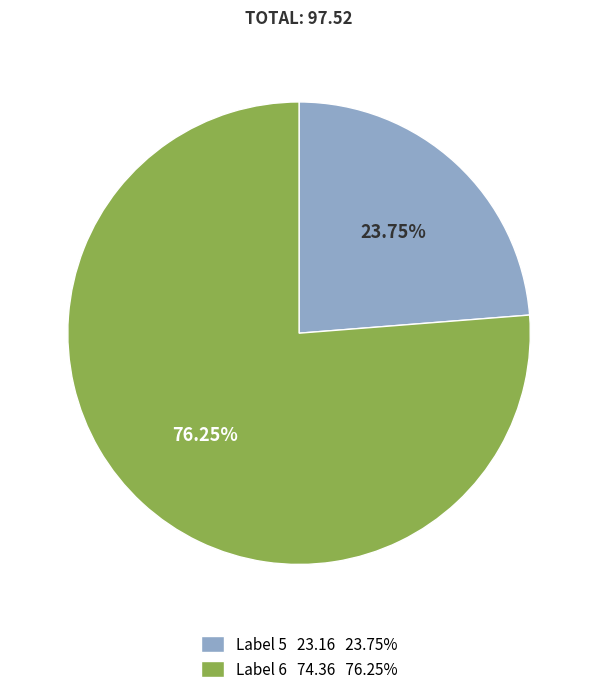

Does any single category account for the majority?

Yes